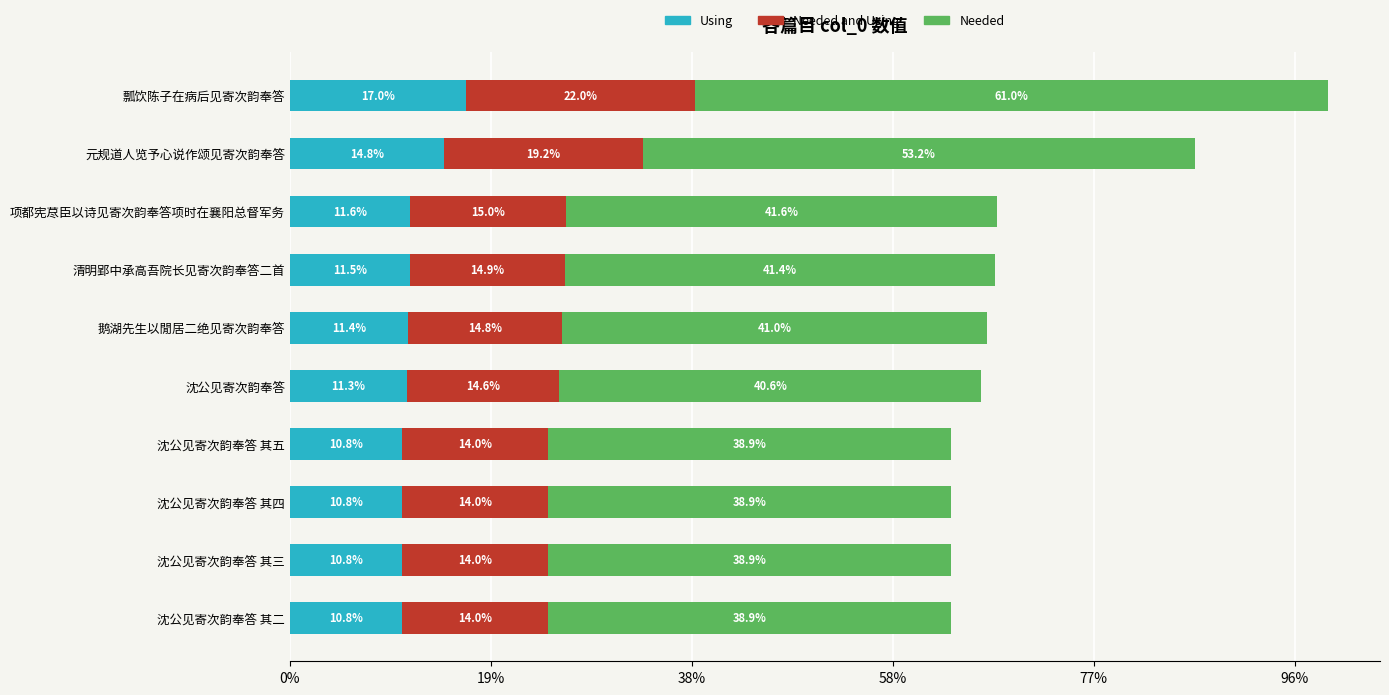

What are all the series names shown in the legend?

Using, Needed and Using, Needed